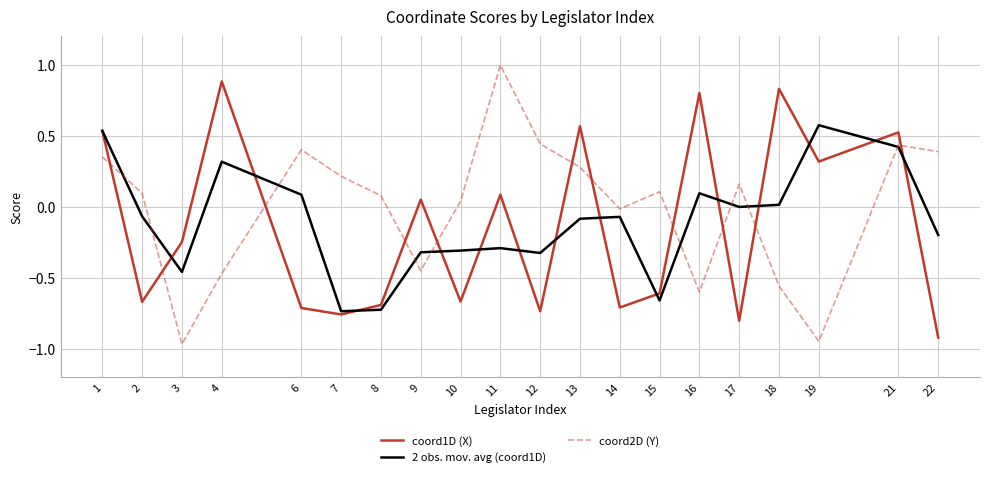

How many values in the coord2D (Y) series are below 0?

7